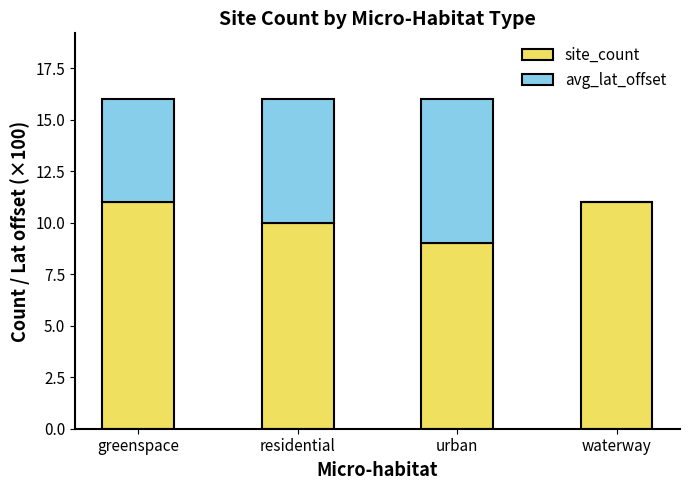

Are the bars horizontal?

No